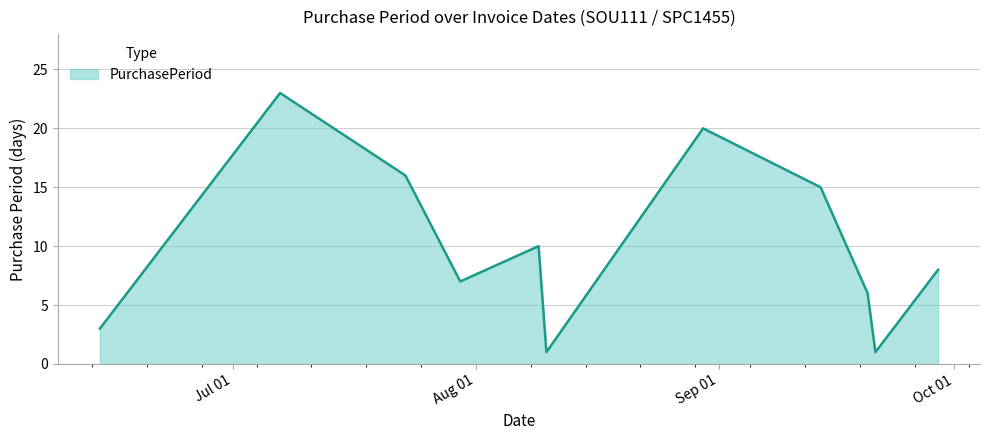

What is the difference between the maximum and minimum values?

22